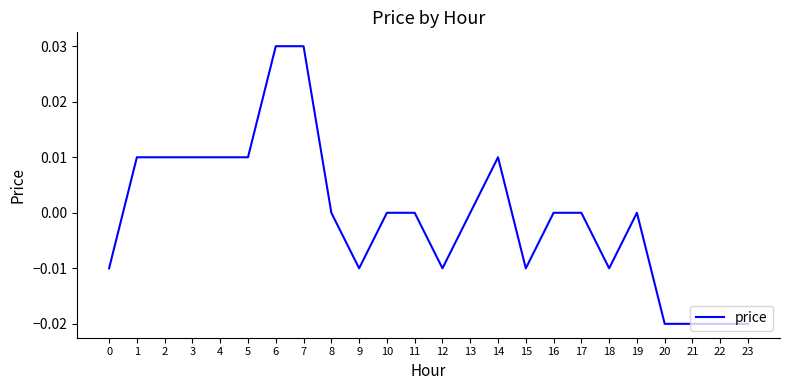

True or false: there are more than 1 points higher than both neighbors.

True